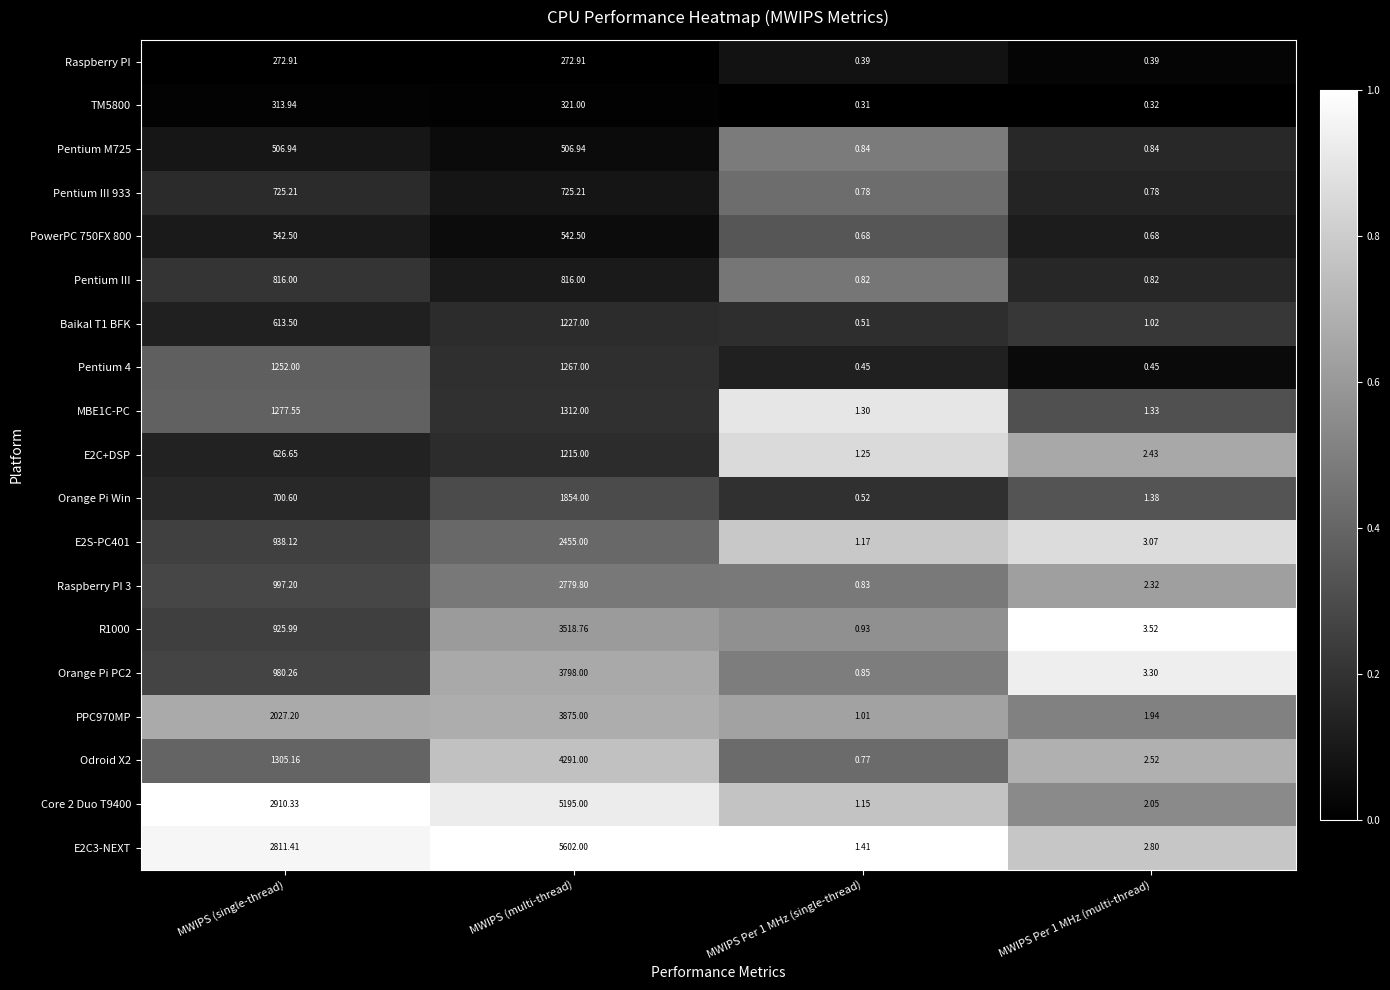

At which label does MBE1C-PC first exceed 1277?

MWIPS (single-thread)